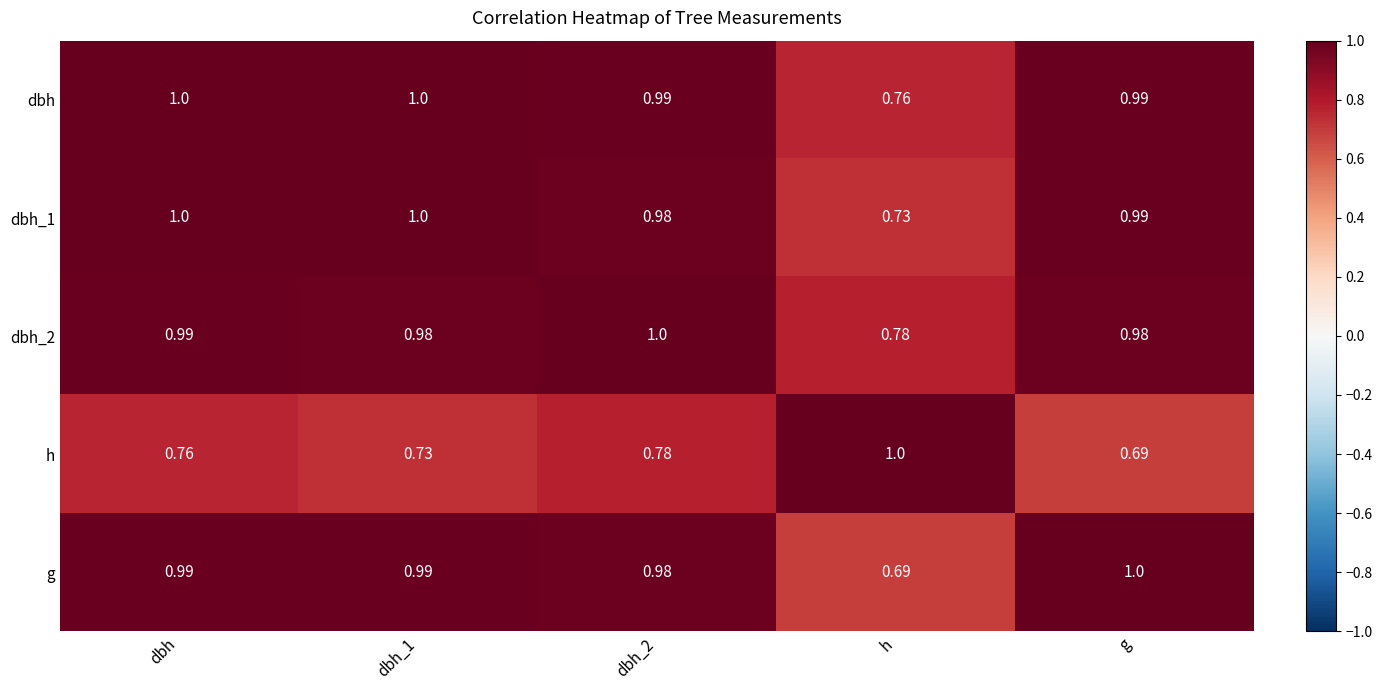

Which category has the highest value in the g series?

g